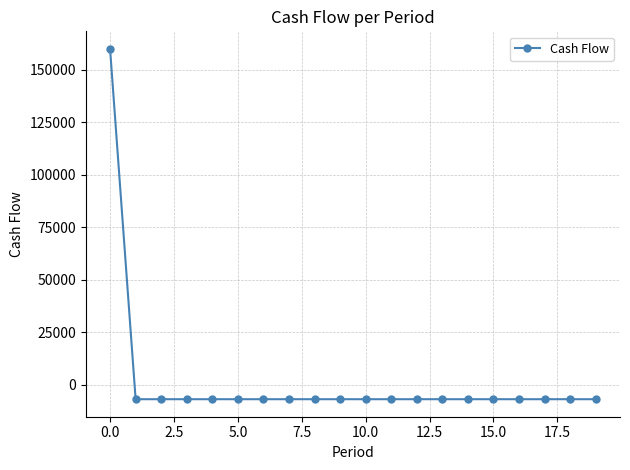

Reading right to left, what are all the values shown in this chart?

-6792.2	-6792.2	-6792.2	-6792.2	-6792.2	-6792.2	-6792.2	-6792.2	-6792.2	-6792.2	-6792.2	-6792.2	-6792.2	-6792.2	-6792.2	-6792.2	-6792.2	-6792.2	-6792.2	160000.0